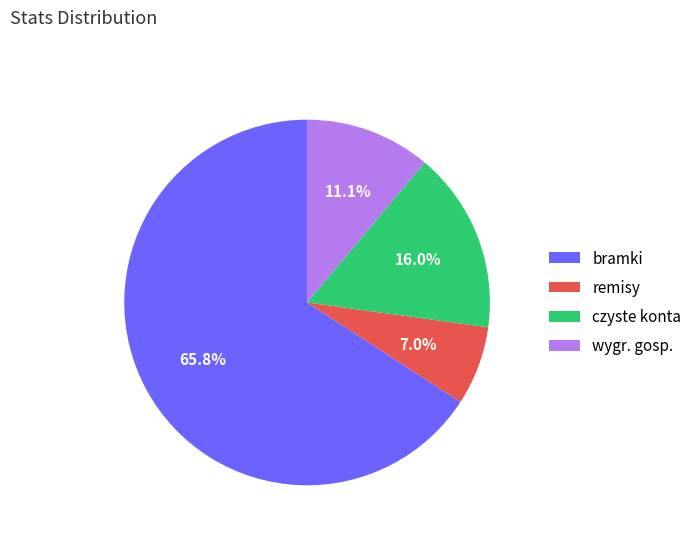

Does any single category account for the majority?

Yes